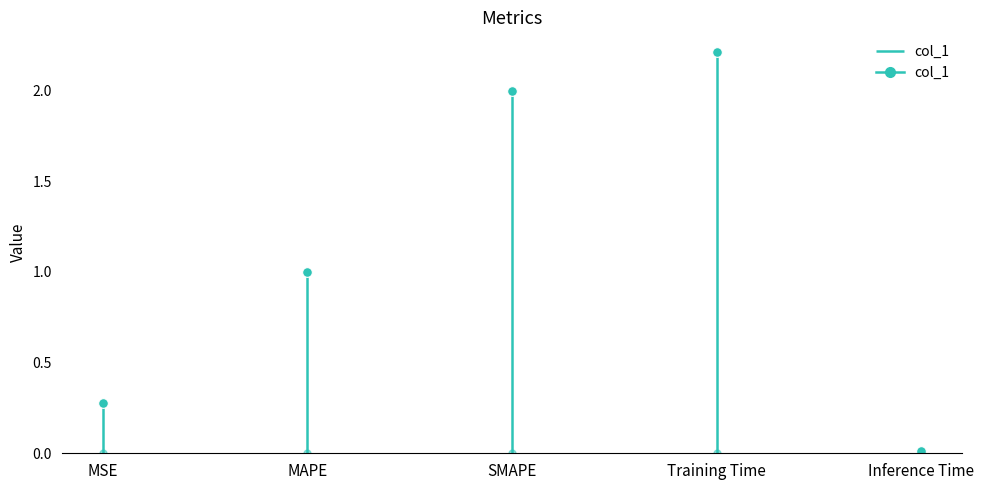

Reading left to right, list all the values displayed in this chart.

0.3	1.0	2.0	2.2	0.0